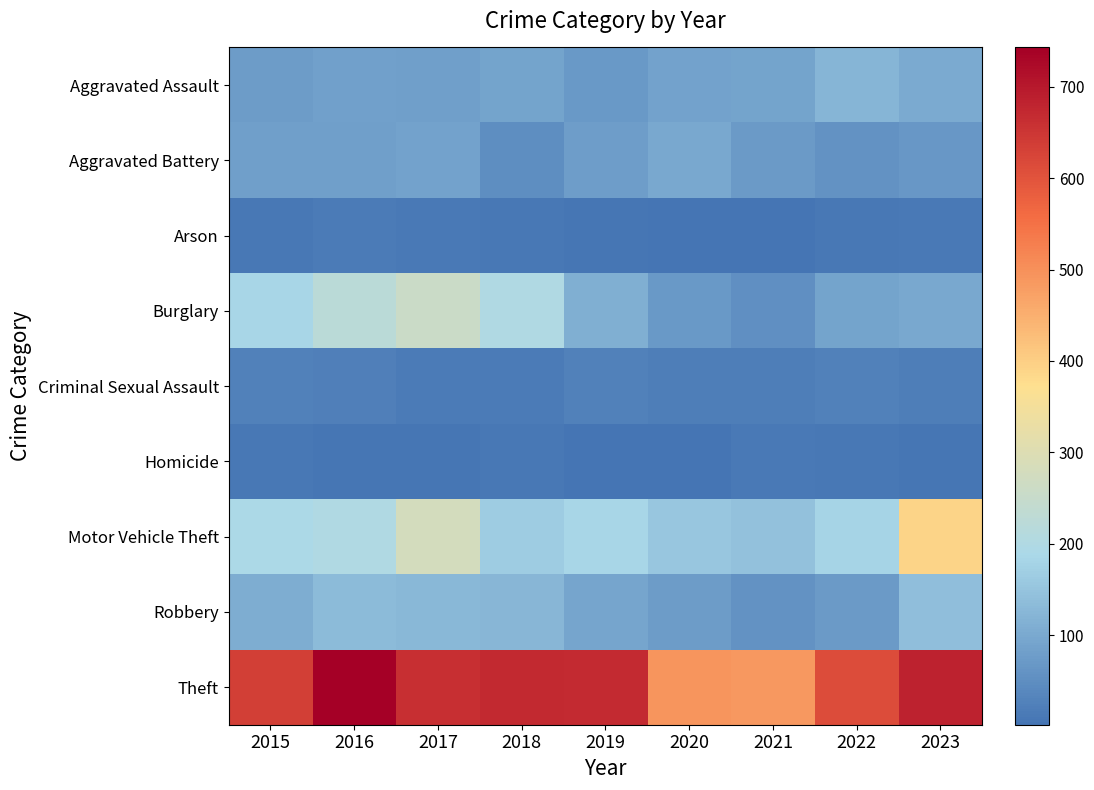

Between 2023 and 2021, which is larger?

2023